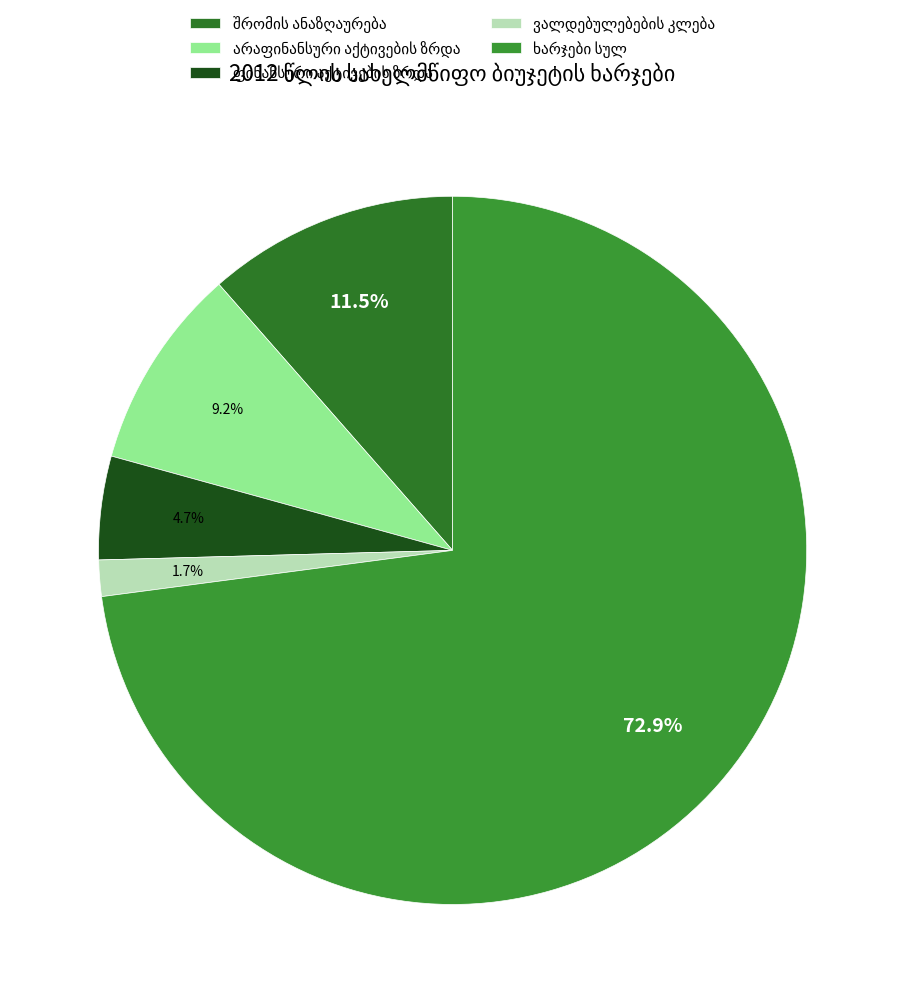

To the nearest percent, what portion does ვალდებულებების კლება represent?

2%